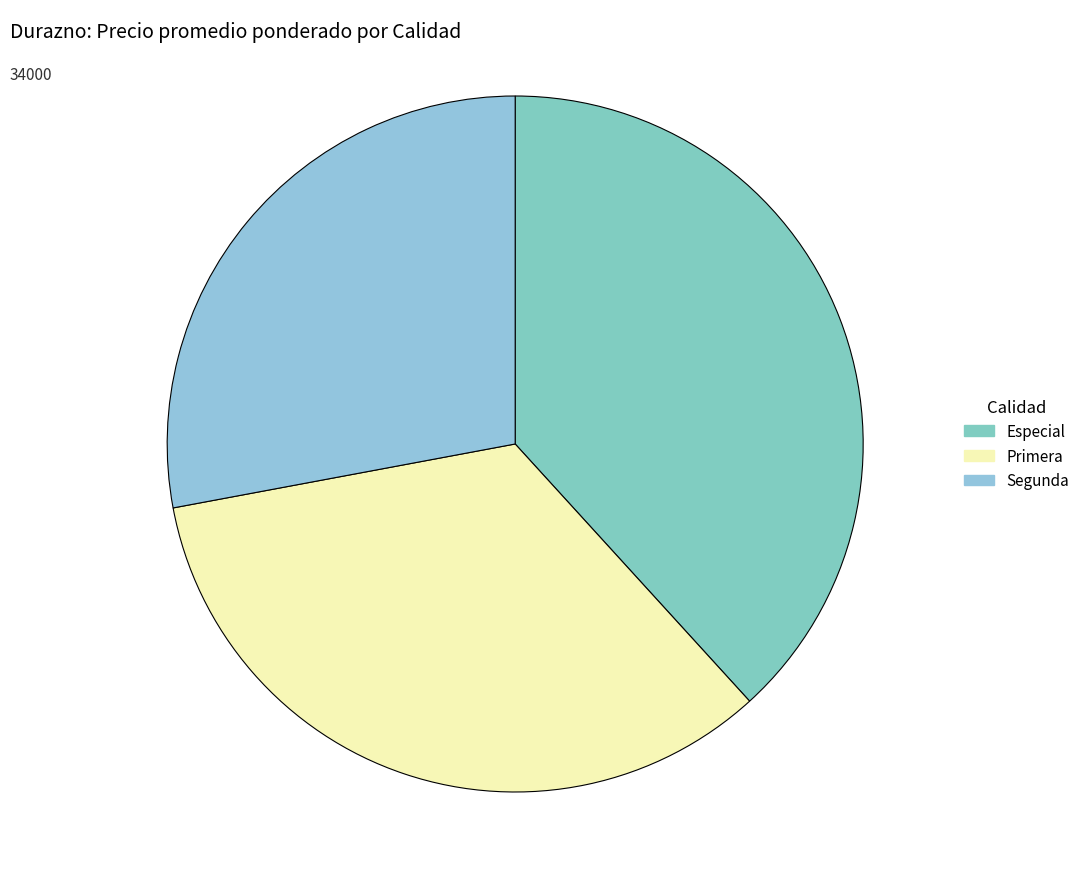

What is the total percentage of Especial and Primera?

72.1%